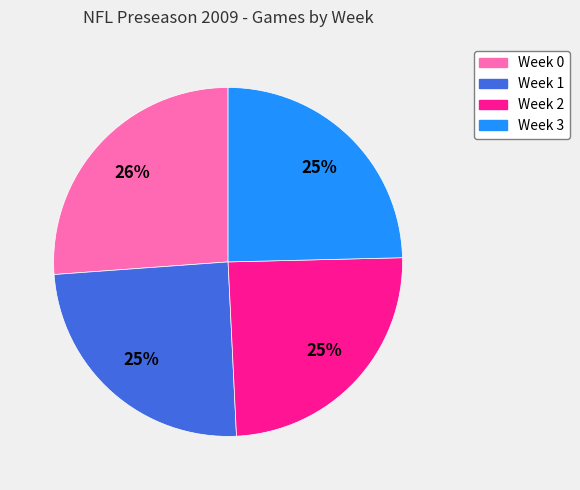

Which slice is the largest?

Week 0